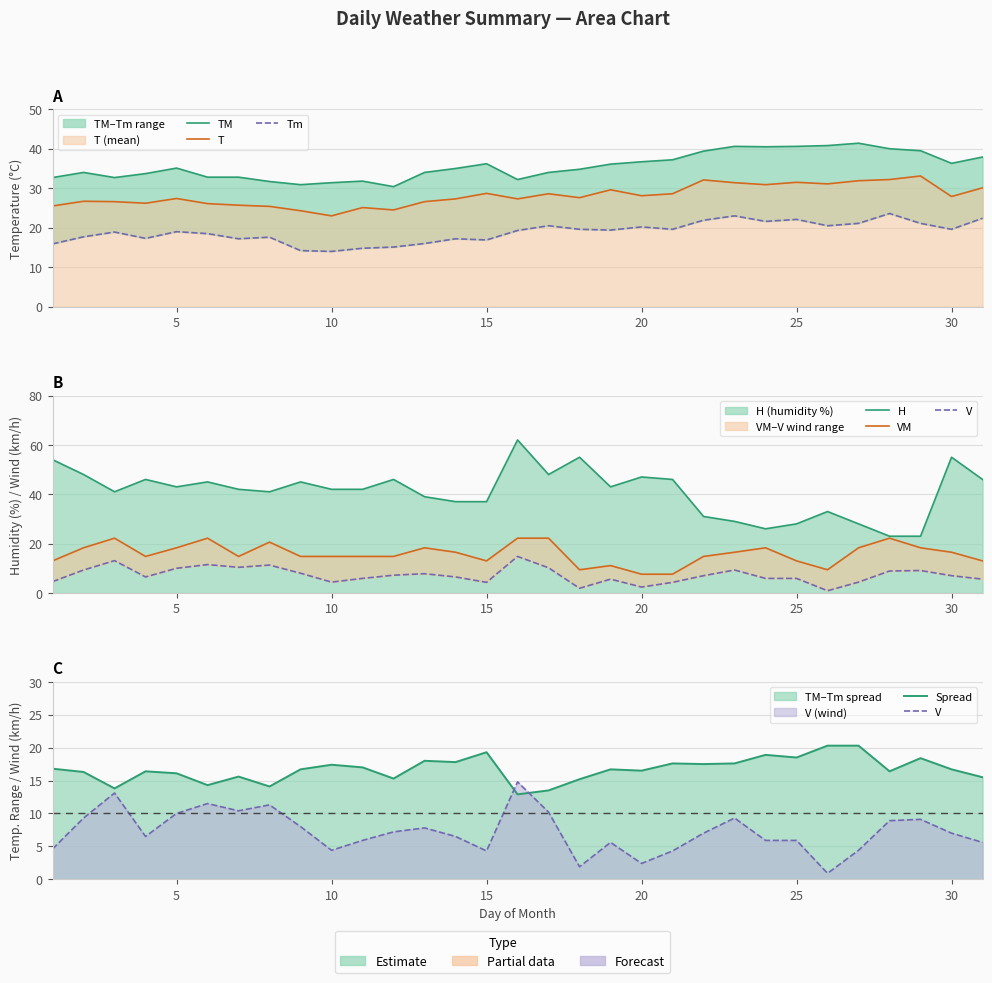

Which series changed the most between 22 and 28?

H